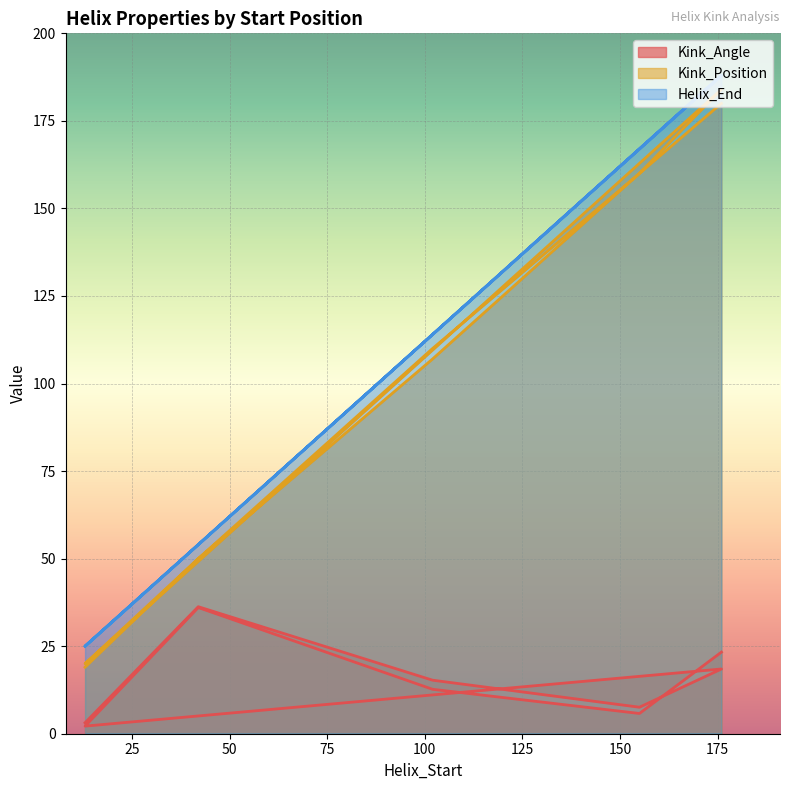

What is the value of the Kink_Position point at the 1st from the left?

19.0